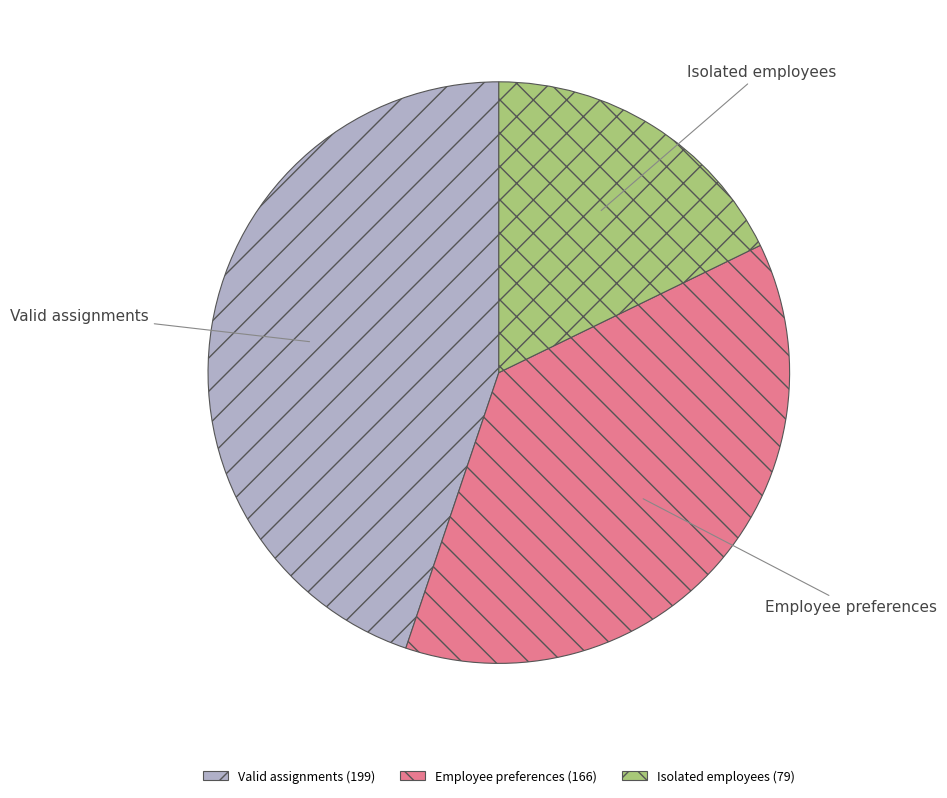

Is there a majority slice in this chart?

No